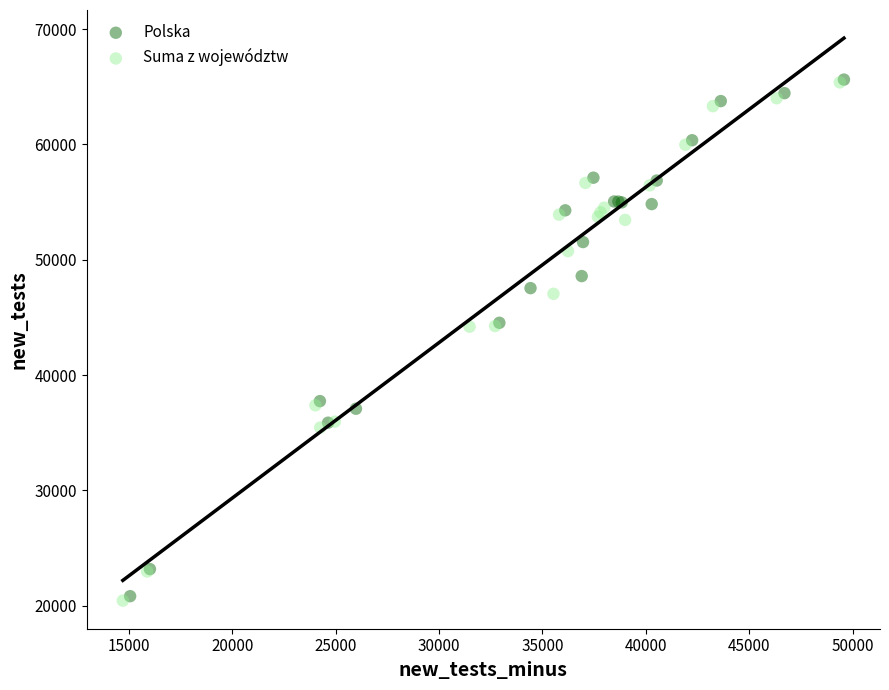

Which series has the largest Y range (max minus min)?

Suma z województw